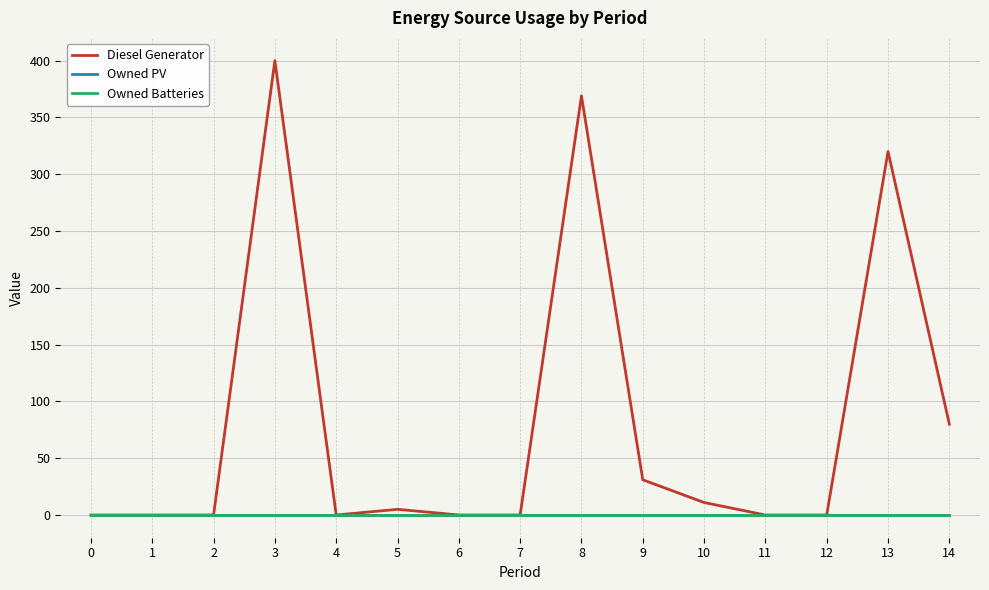

In Diesel Generator, how many points are lower than both neighbors (excluding endpoints)?

1